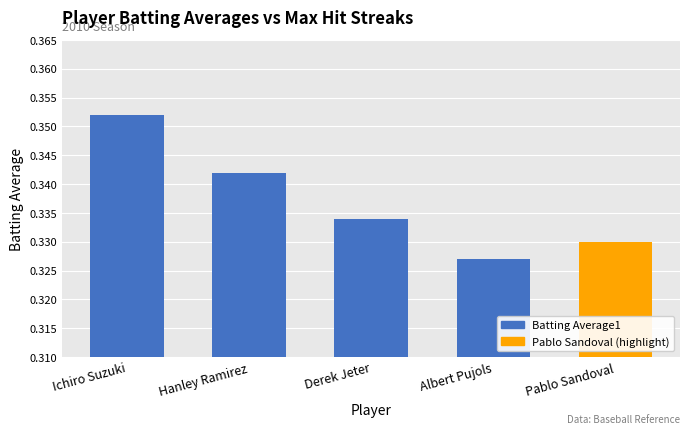

What is the label of the 1st bar from the right?

Pablo Sandoval